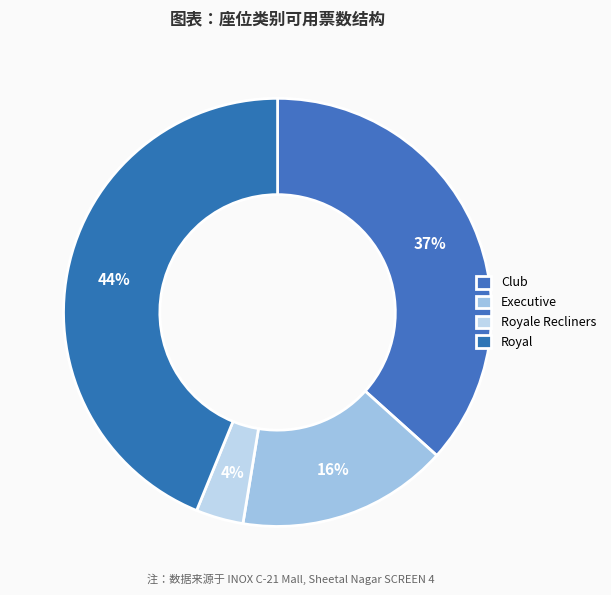

How many segments does this pie chart have?

4